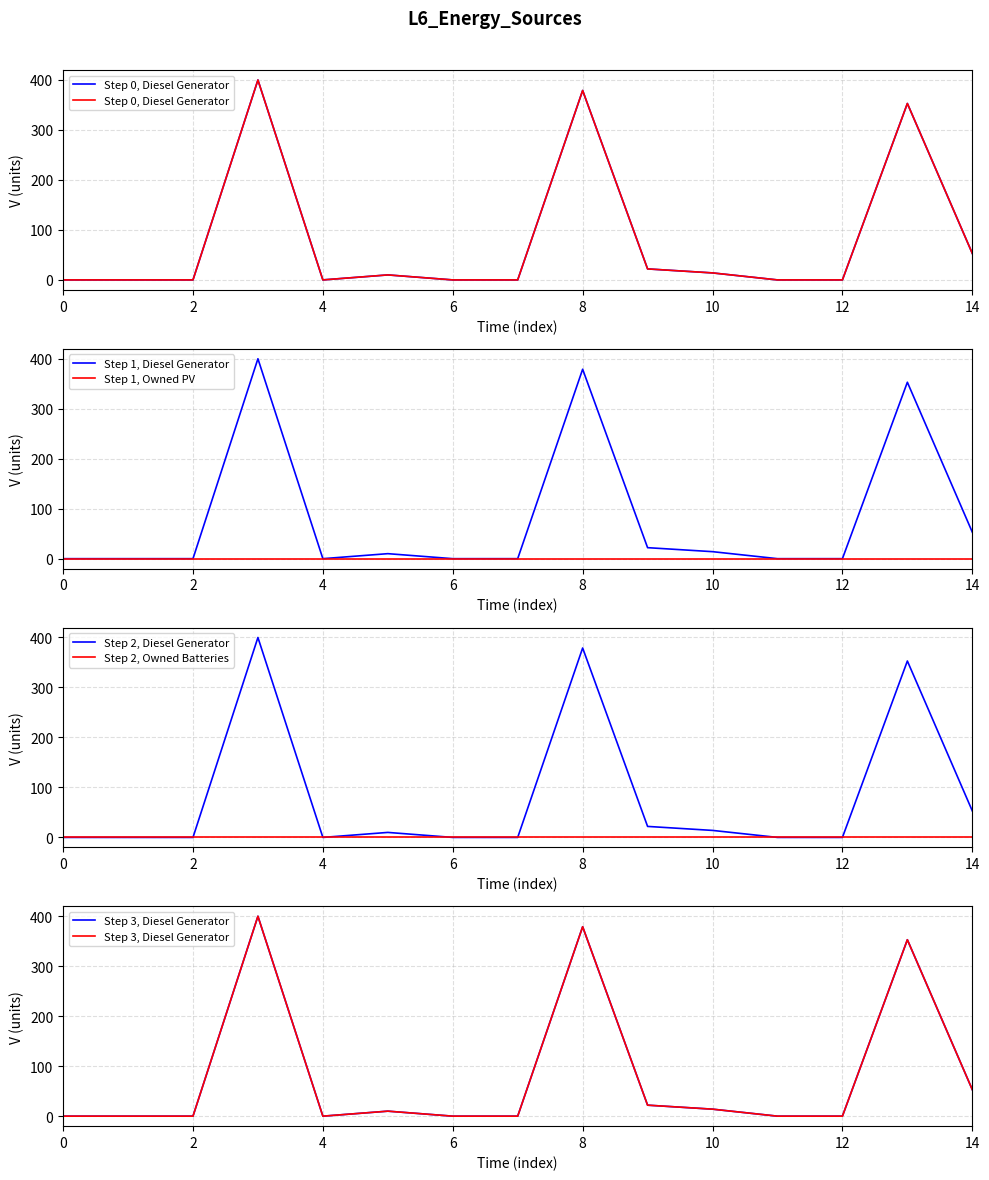

How many distinct data groups are displayed?

6